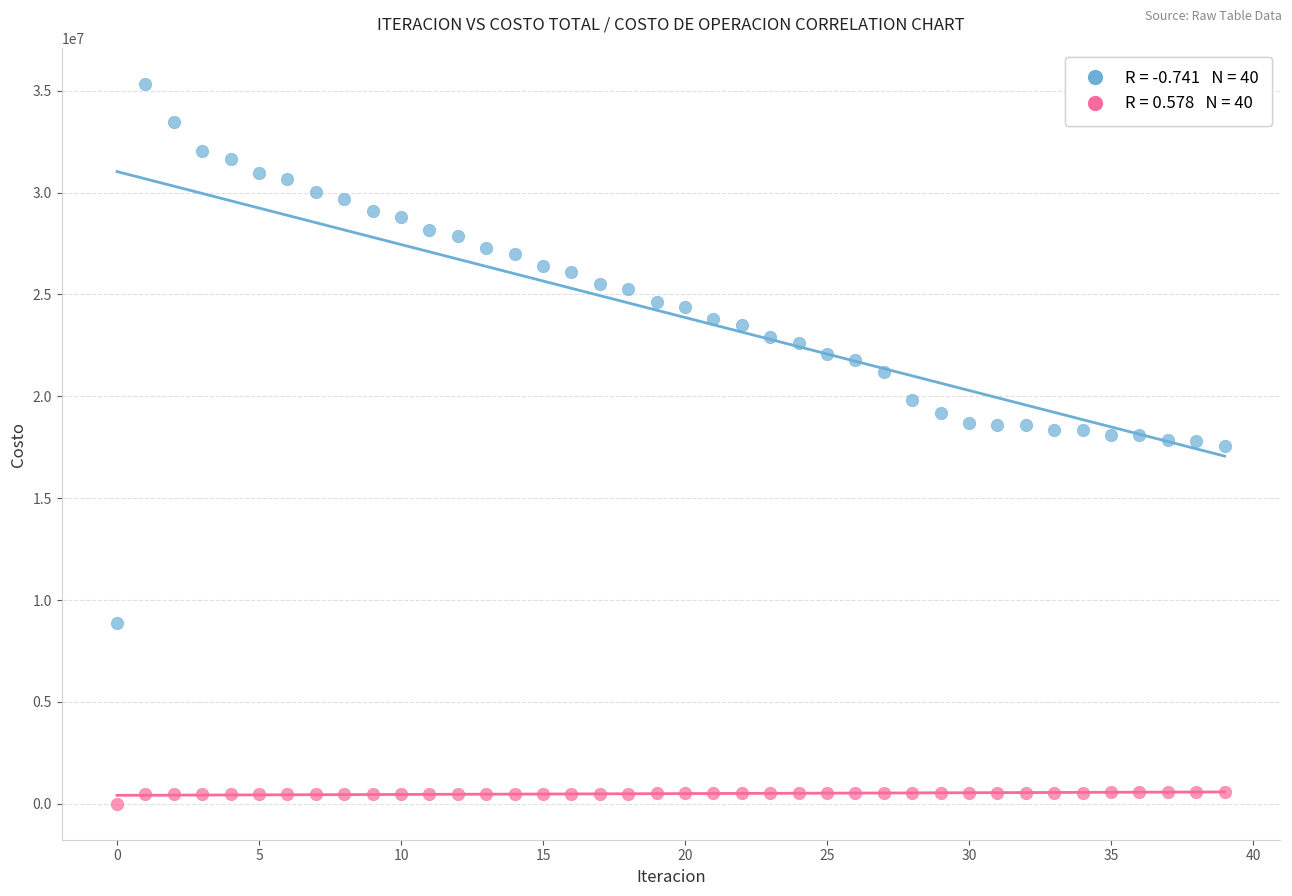

Across all data points, what is the range of Y values (max minus min)?

35310714.2